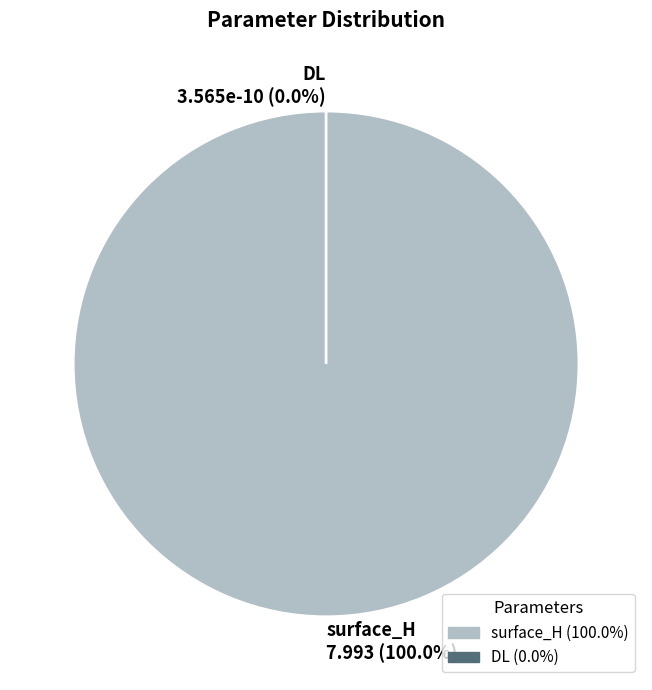

How much of the chart is everything except DL?

100.0%